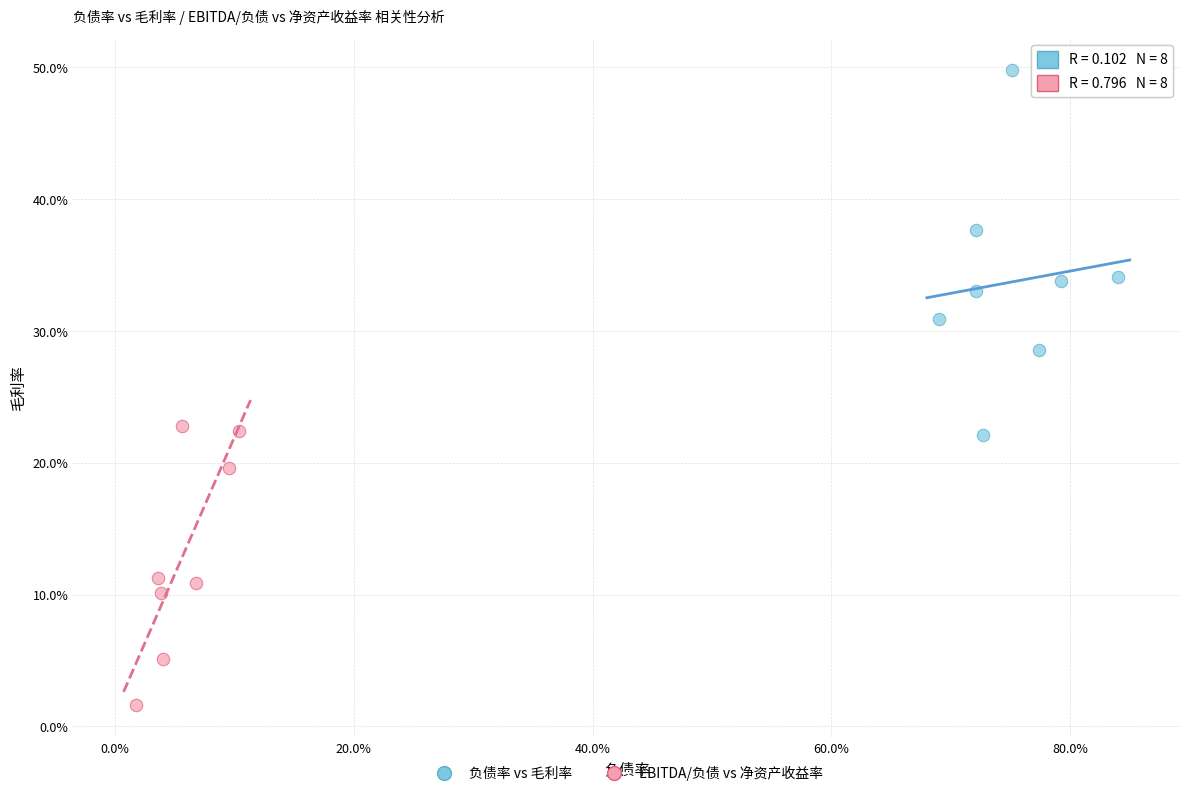

Which series reaches the maximum Y coordinate?

负债率 vs 毛利率